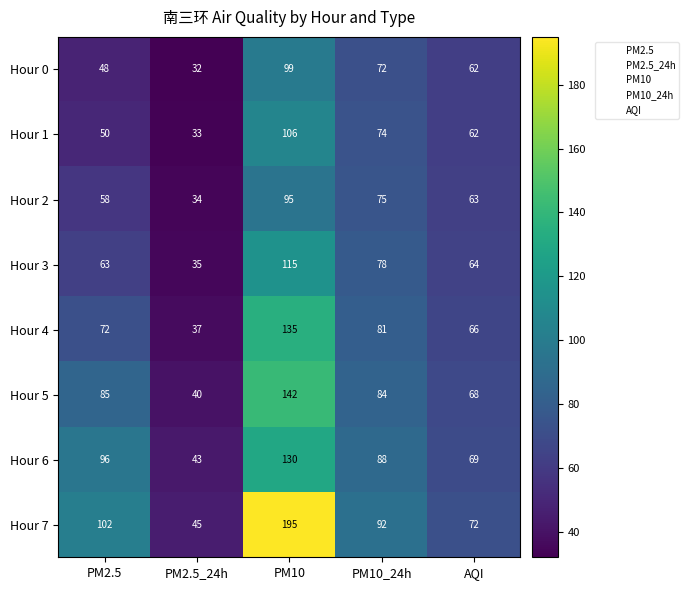

Is it true that Hour 1 equals 74 at PM10_24h?

True